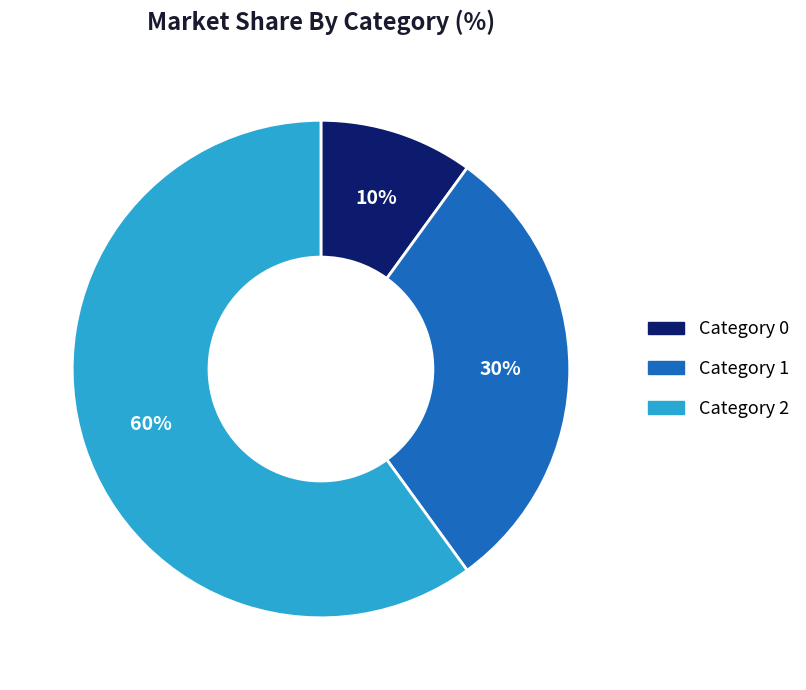

Rank the categories by value from highest to lowest.

Category 2, Category 1, Category 0